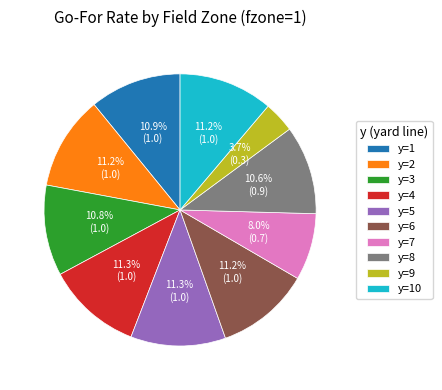

How many slices are in this pie chart?

10